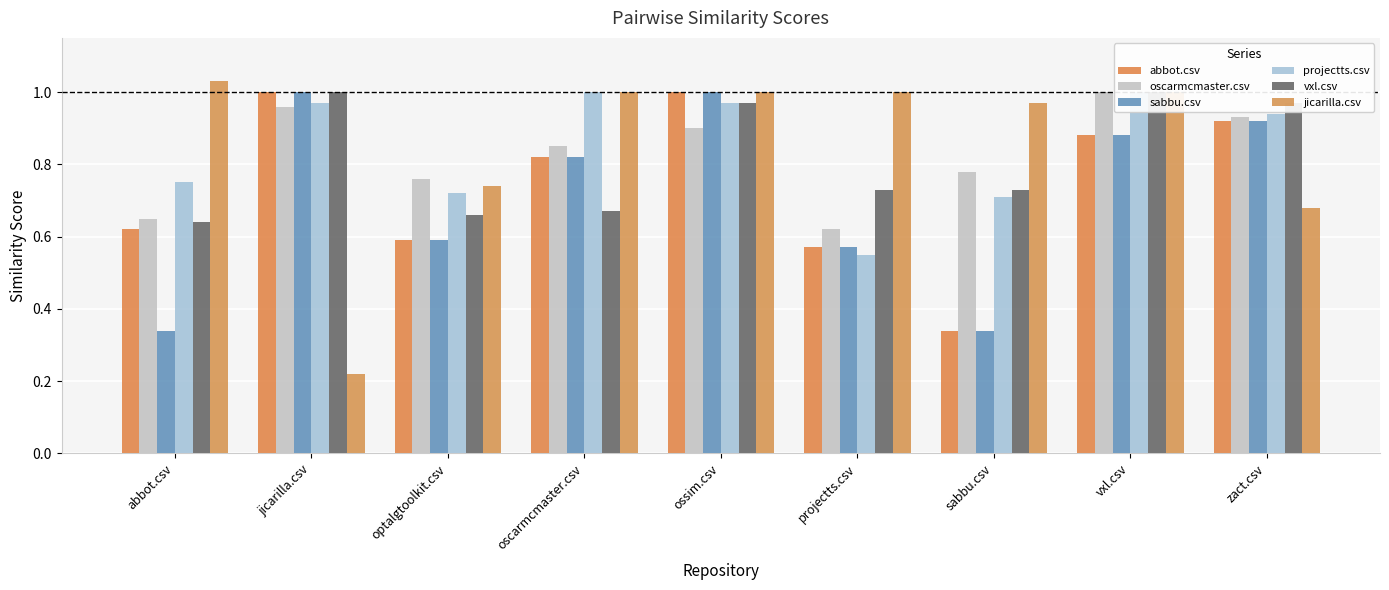

What is the difference between the highest and lowest values at sabbu.csv?

0.6